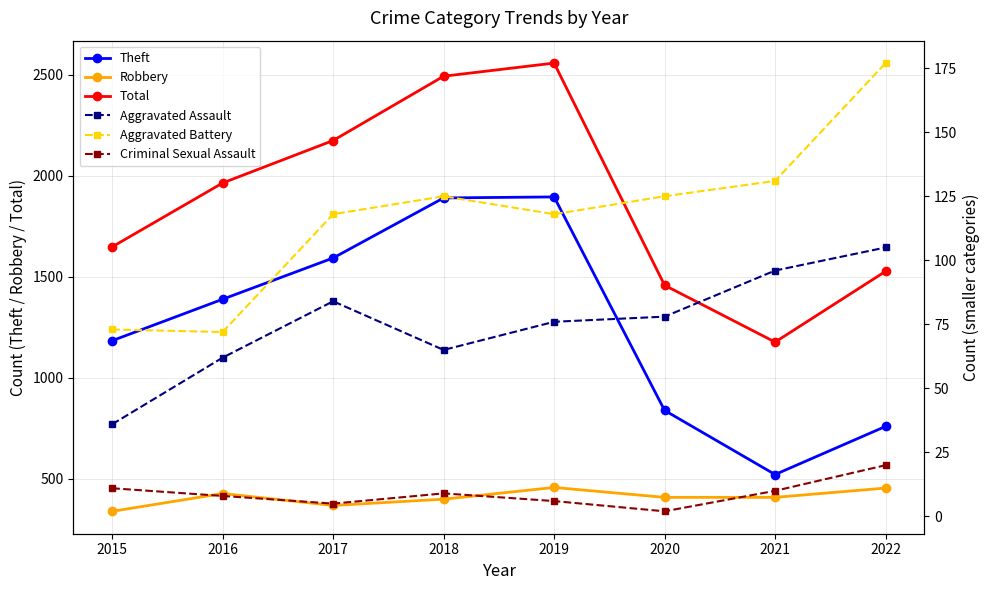

In Total, how many points are lower than both neighbors (excluding endpoints)?

1